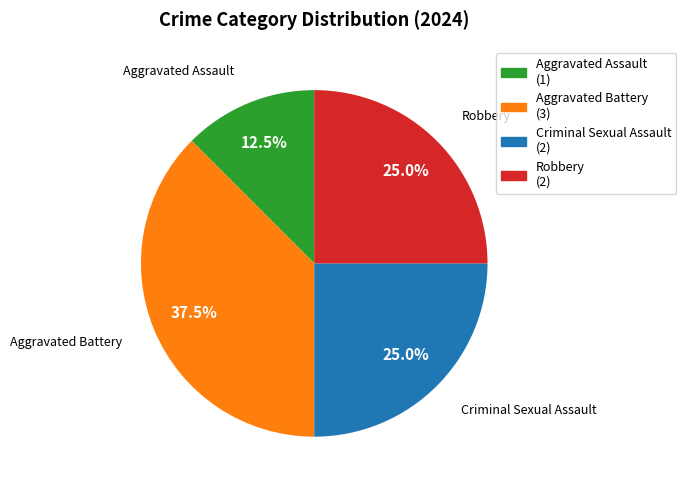

How many slices are in this pie chart?

4